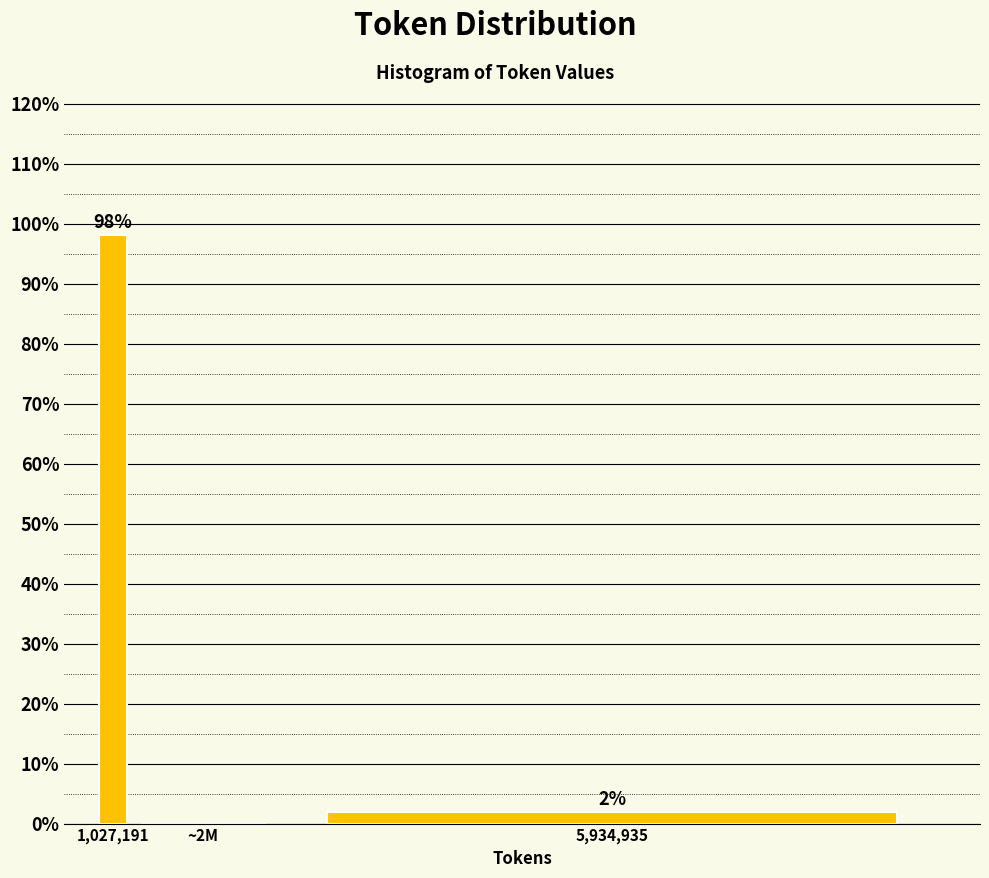

Between 1,027,191 and 5,934,935, which is larger?

1,027,191